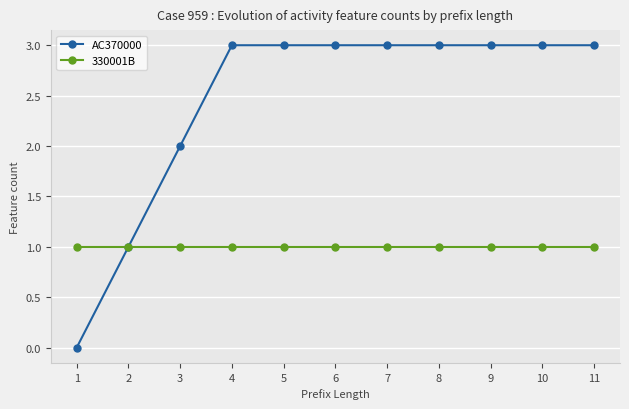

What is the total value across all series at 7?

4